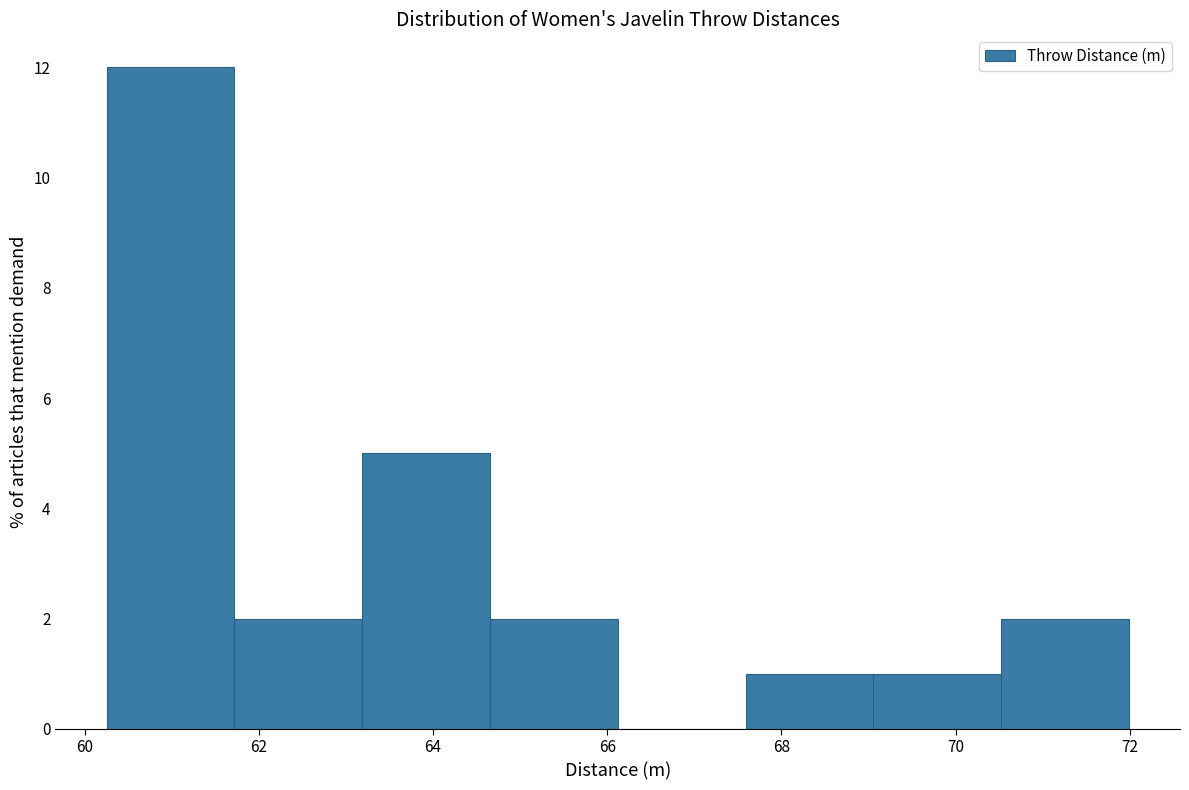

How tall is the bar that spans 63.2 to 64.6 on the x-axis? Neither the bar edges nor the heights are printed on the chart, so give them approximately, as read against the axes.

5